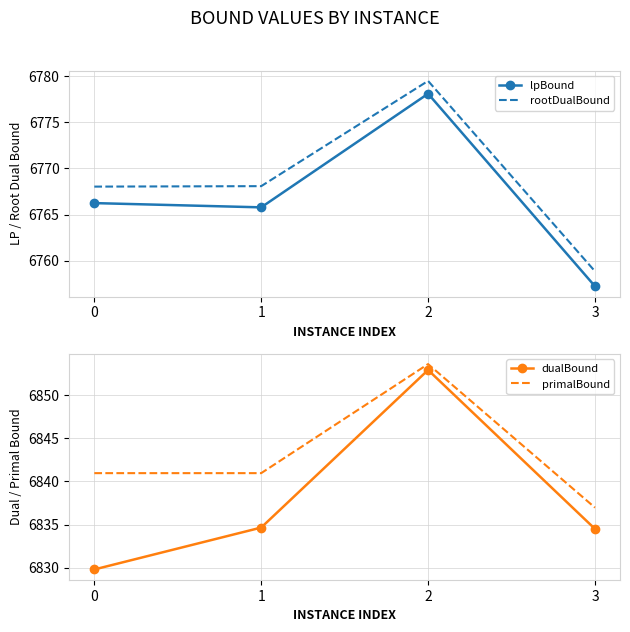

What is the difference between the highest and lowest values at 1?

75.2